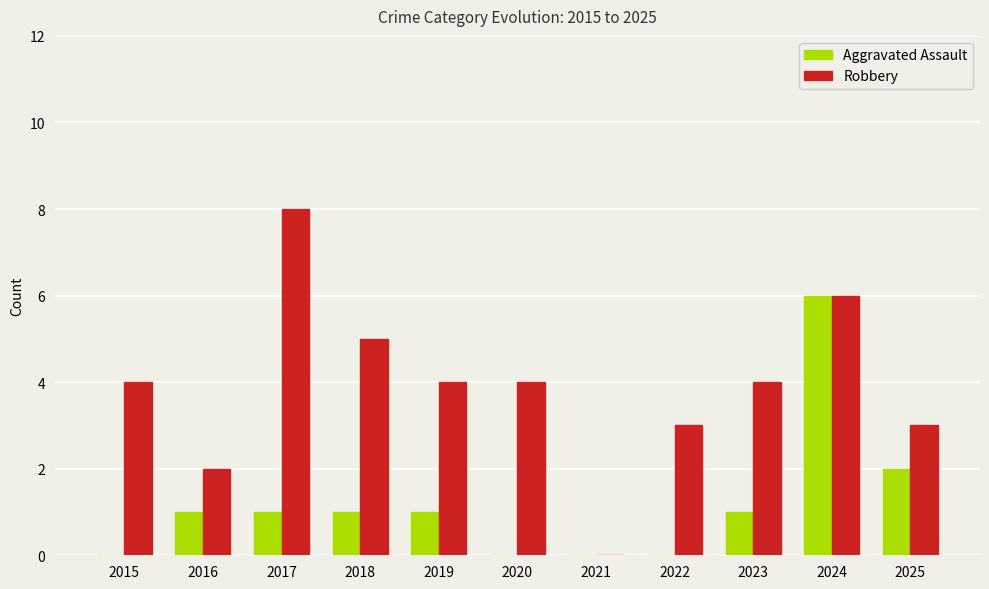

Which series has the widest spread of values?

Robbery